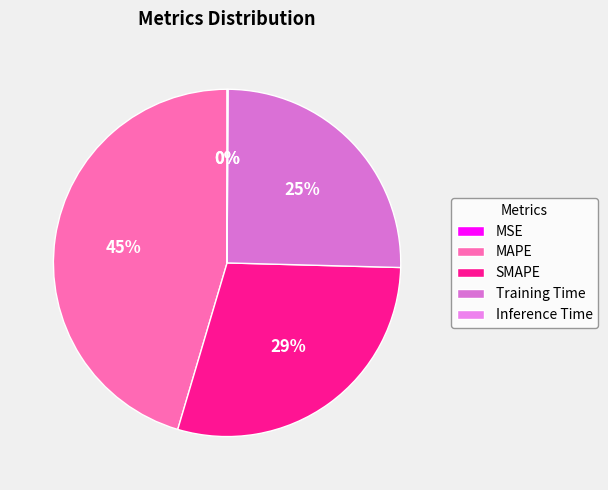

To the nearest percent, what portion does SMAPE represent?

29%